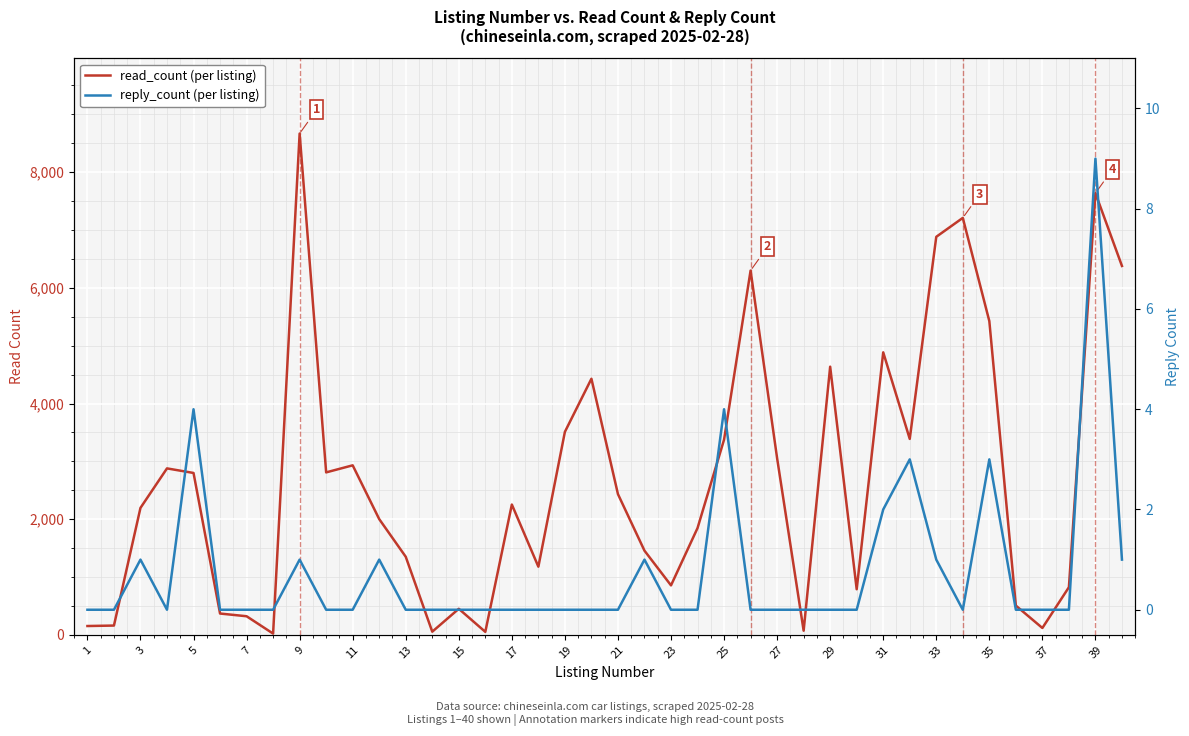

True or false: reply_count and read_count cross at least once.

False